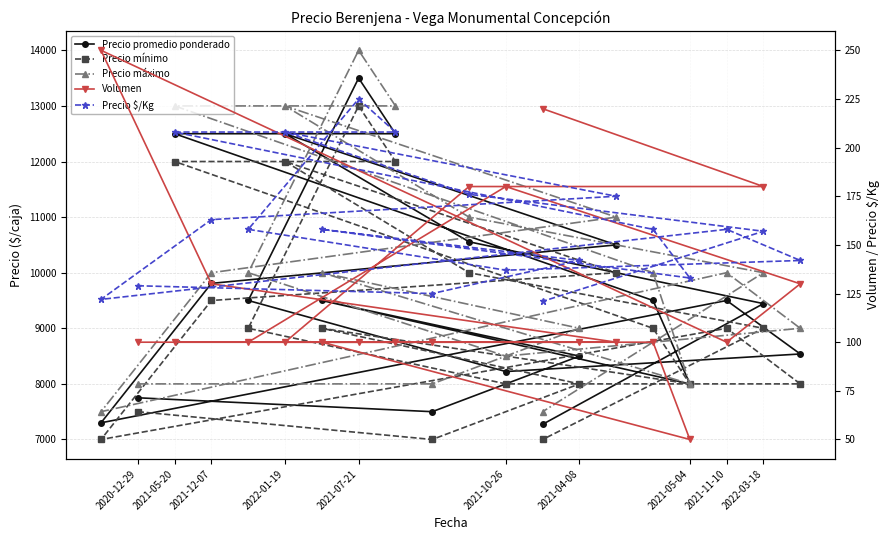

What is the sum of all Precio promedio ponderado values?

192391